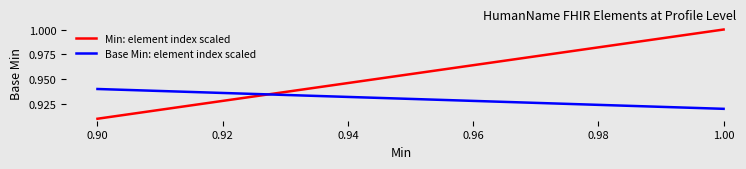

What is the sum of all Base Min: element index scaled values?

10.2